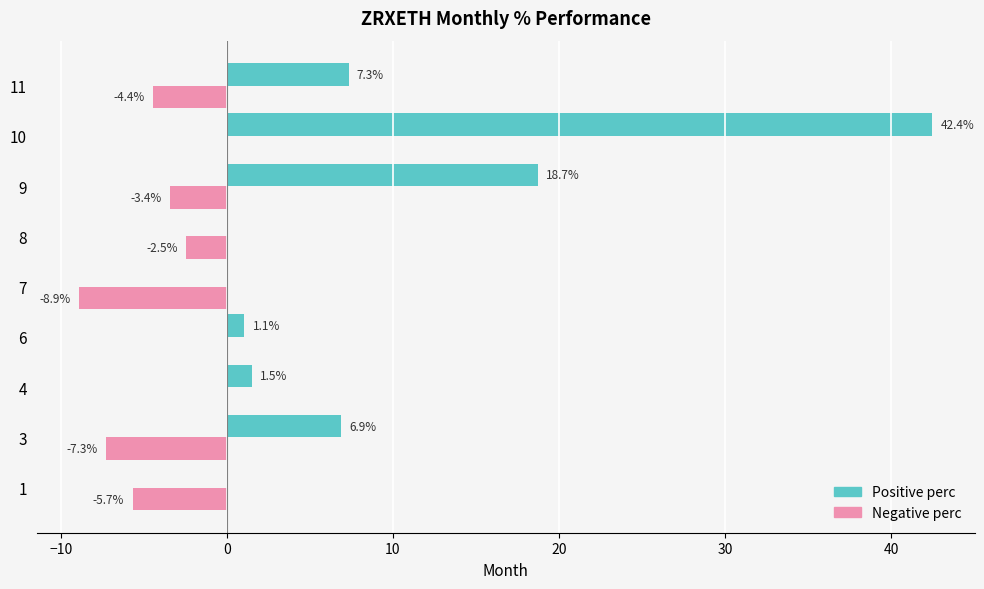

The Positive perc series shows 18.7 at 9. True or false?

True